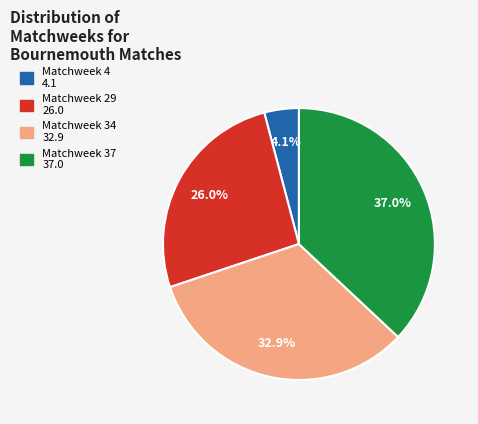

To the nearest percent, what is the average slice percentage?

25%